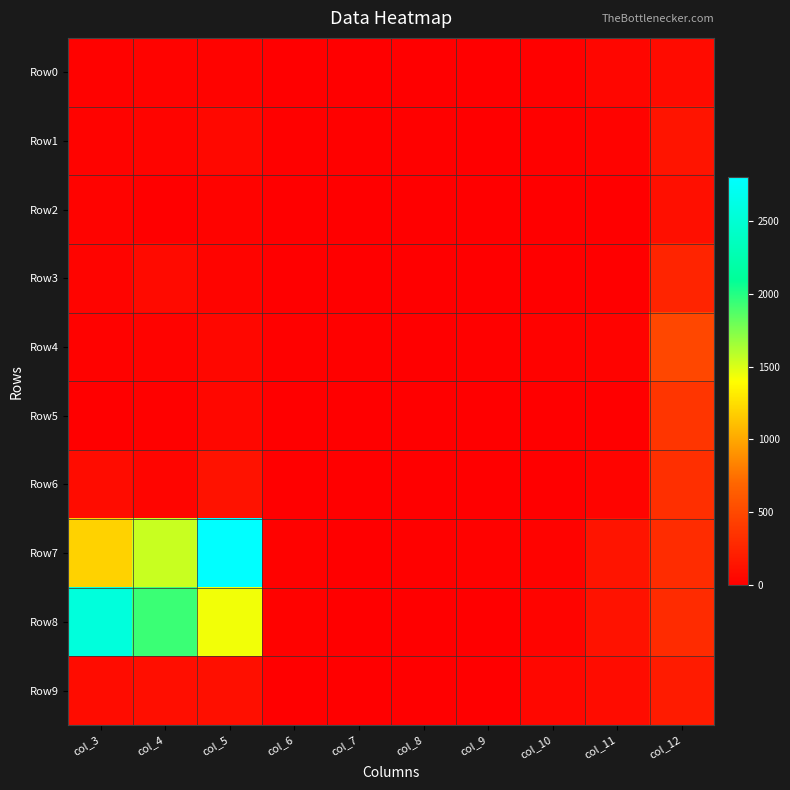

What is the total value across all series at col_7?

35